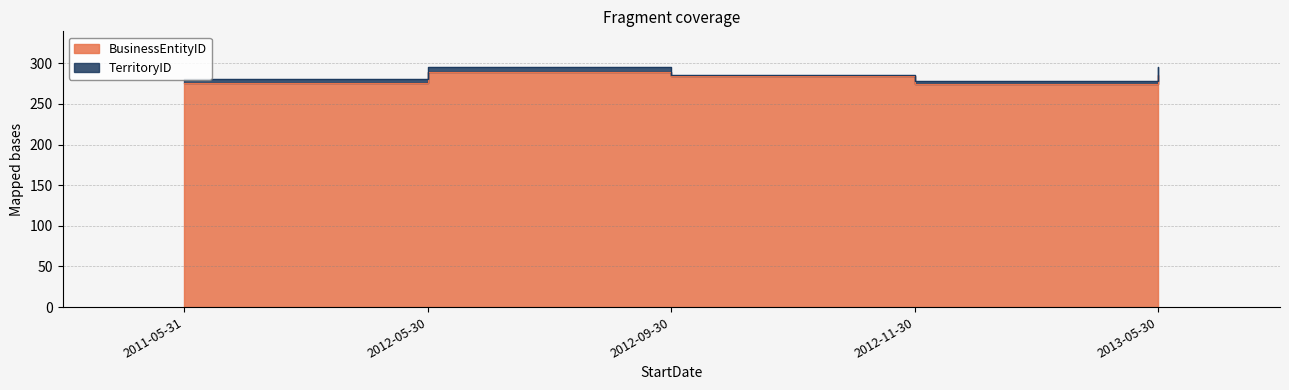

Between 2013-05-30 and 2011-05-31, which is larger?

2013-05-30